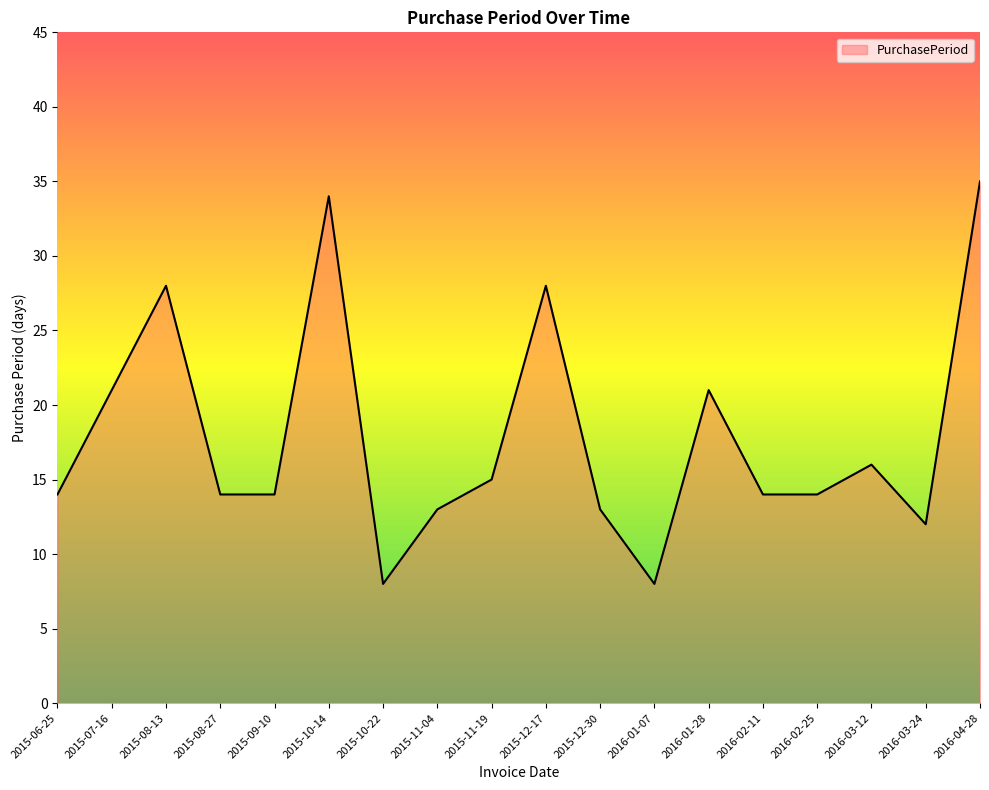

Approximately how many times larger is the value at 2015-12-17 compared to 2016-02-11?

2.0